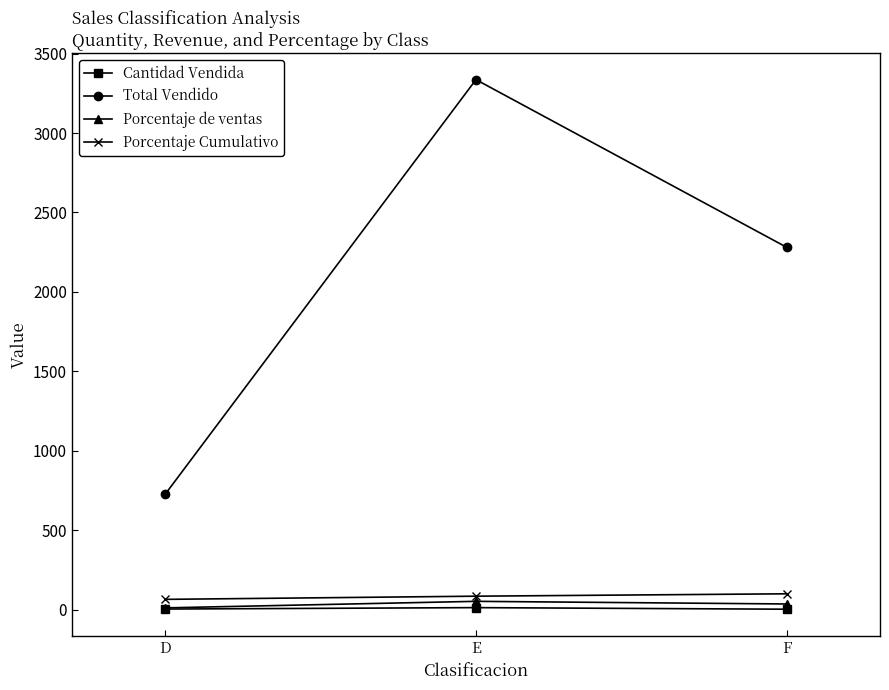

Is this an area chart (filled region under the line)?

No